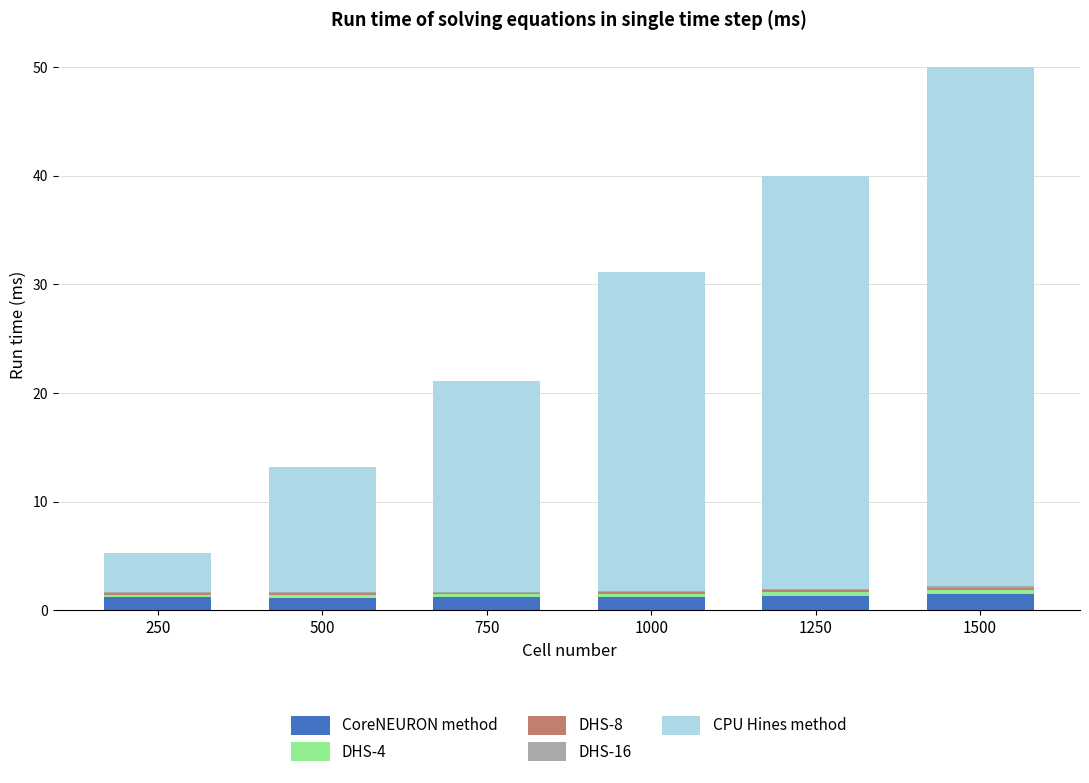

At which category is the sum across all series the highest?

1500